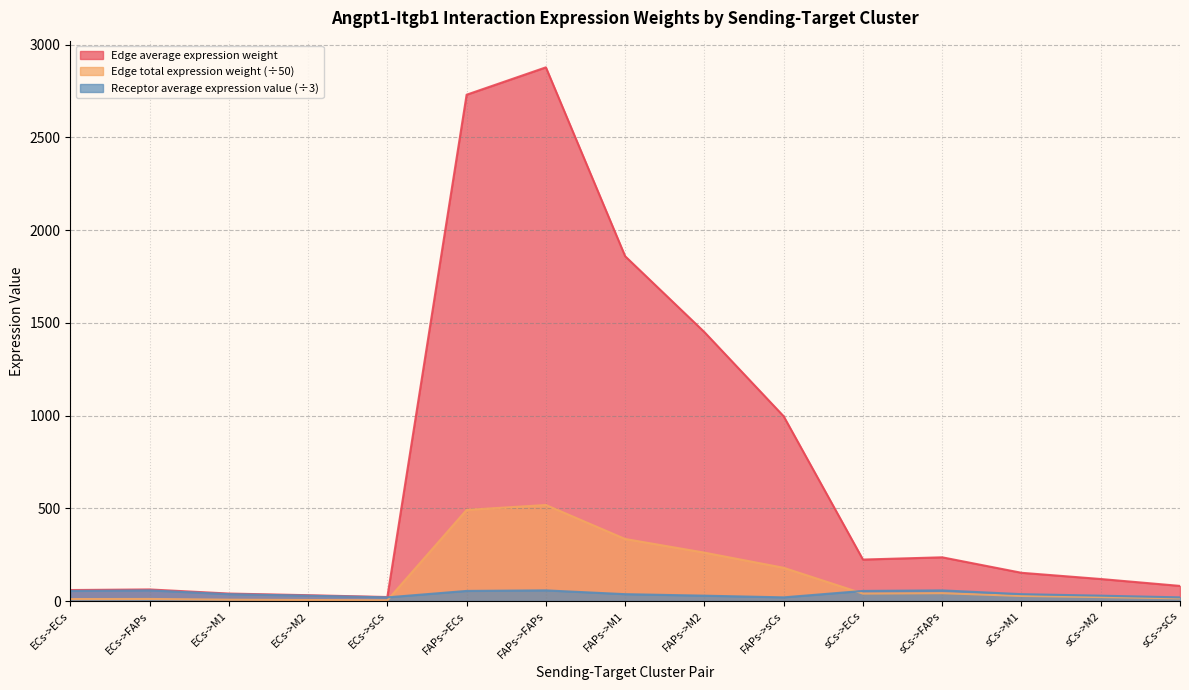

At which label is Edge average expression weight closest to 1449?

FAPs->M2